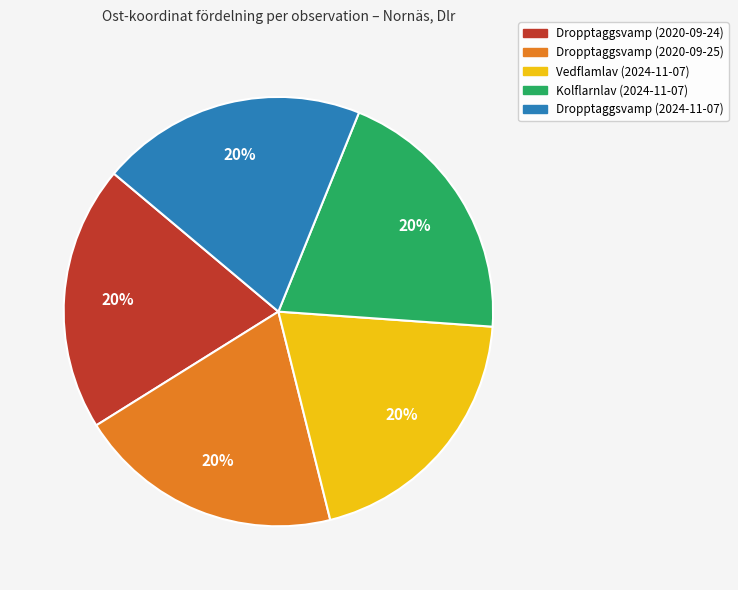

To the nearest percent, what is the average slice percentage?

20%